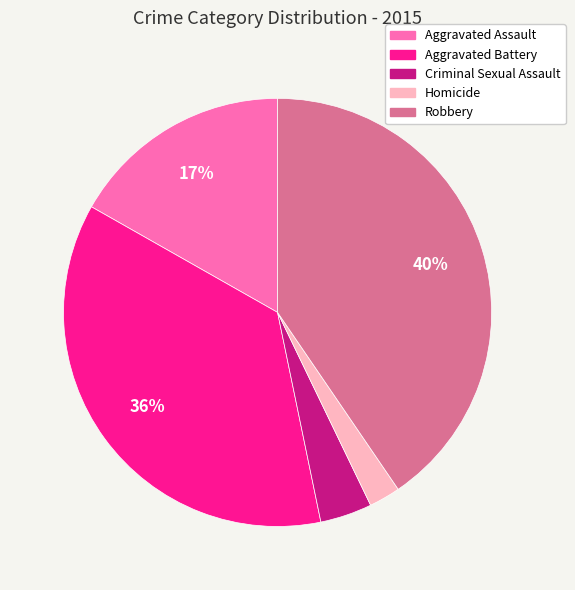

Which has a higher value, Aggravated Battery or Criminal Sexual Assault?

Aggravated Battery